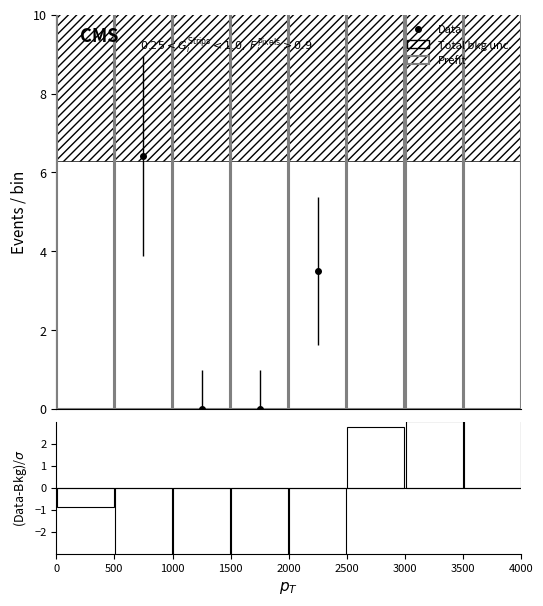

What is the approximate value of Prefit at 3000?

22.4